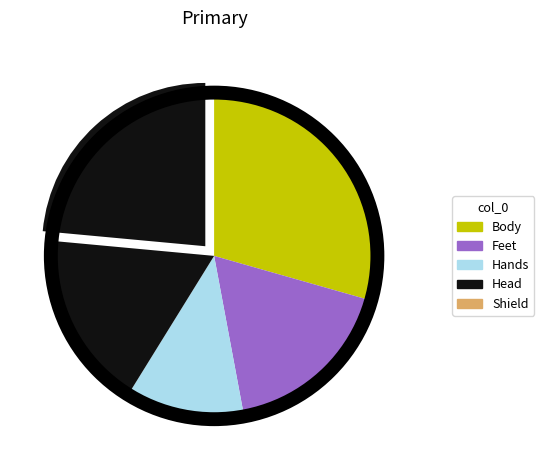

To the nearest percent, what is the combined percentage of Feet and Hands?

29%